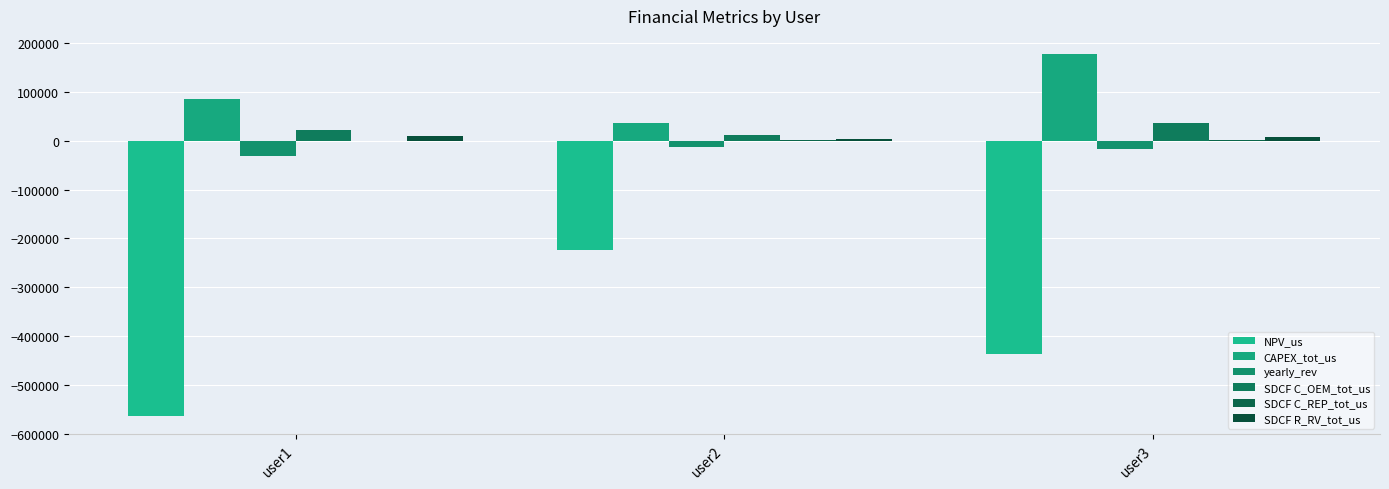

What is the value of the CAPEX_tot_us bar at the 2nd from the left?

36868.8